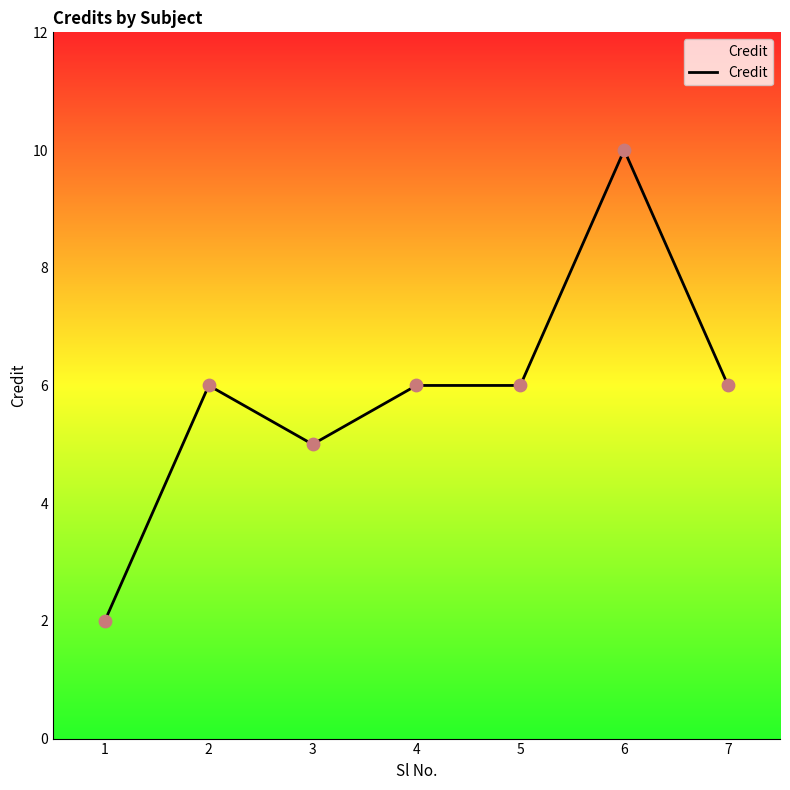

What is the ratio of the value at 1 to the value at 3?

0.4